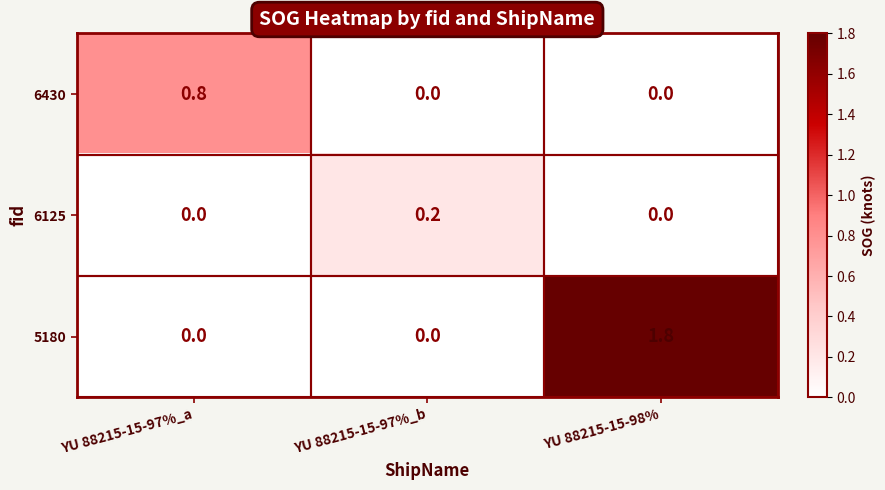

What is the difference between the maximum and minimum values in the 5180 series?

1.8